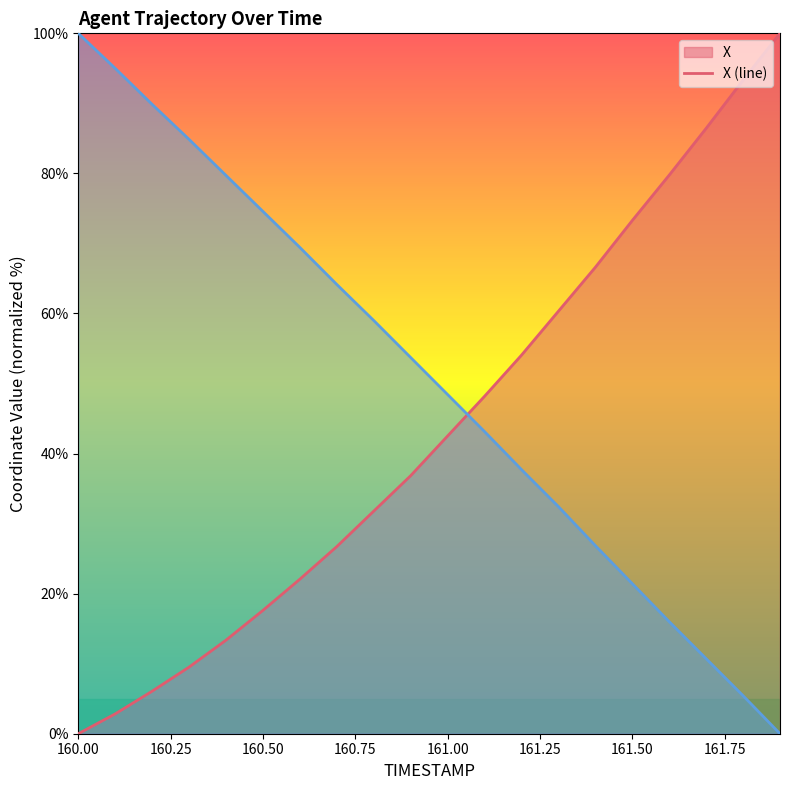

List the series in order of their peak value, lowest first.

X, Y